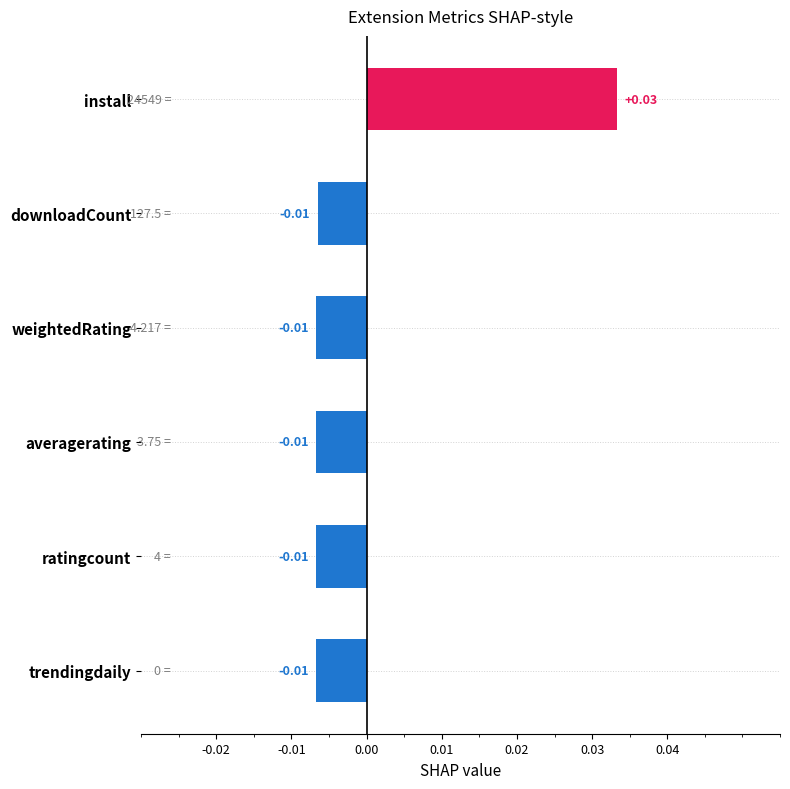

How many negative values are there?

5